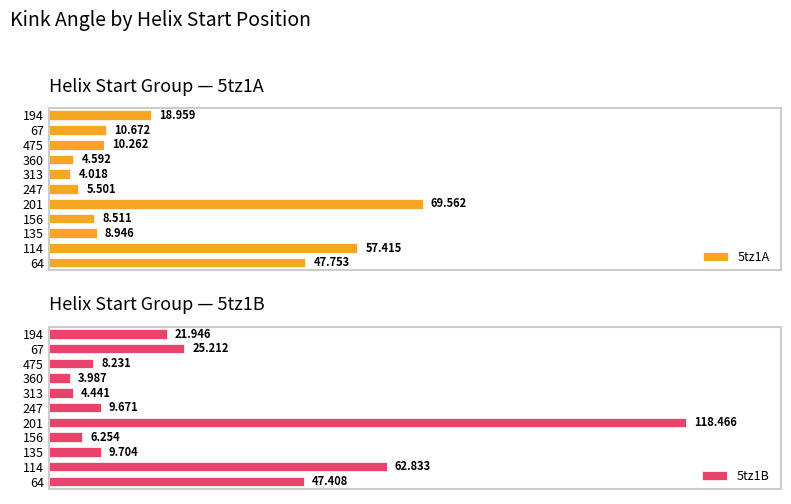

Are the bars horizontal?

Yes